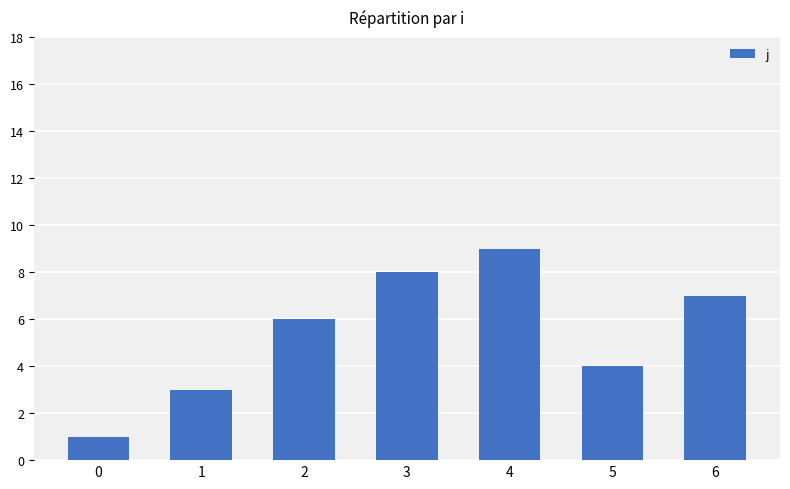

What is the difference between the values at 0 and 6?

6